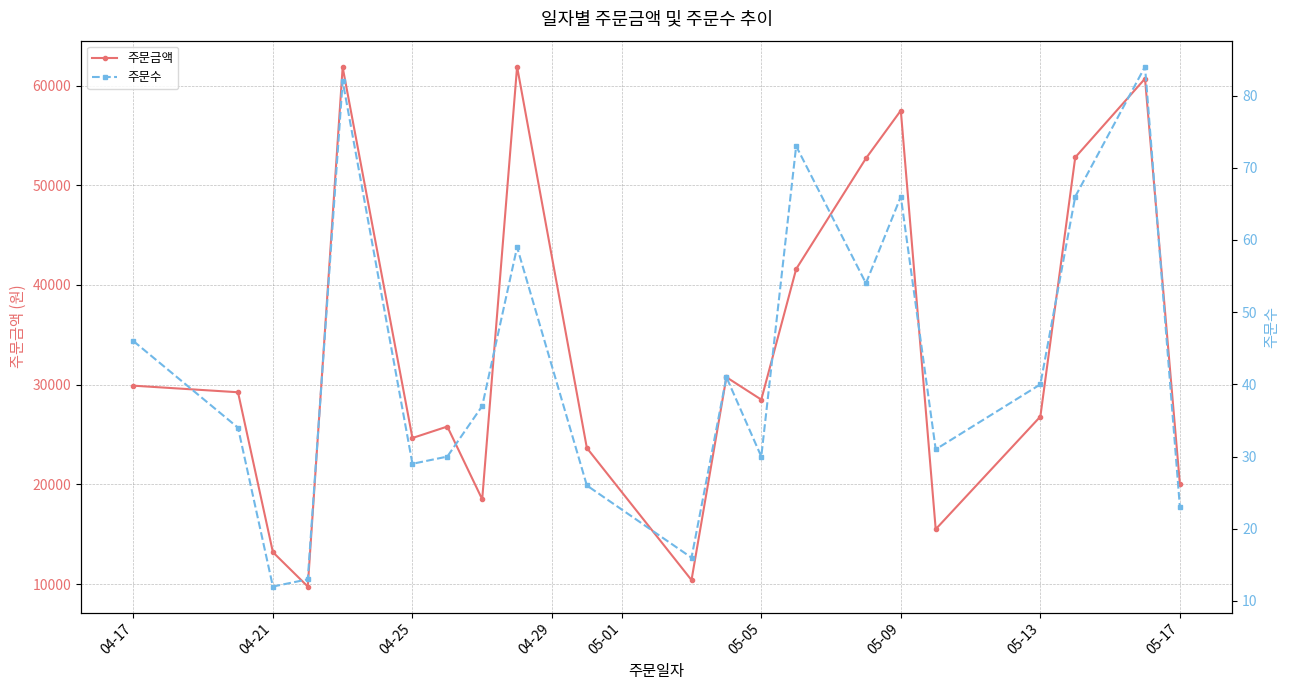

What is the maximum value for 주문금액?

61900